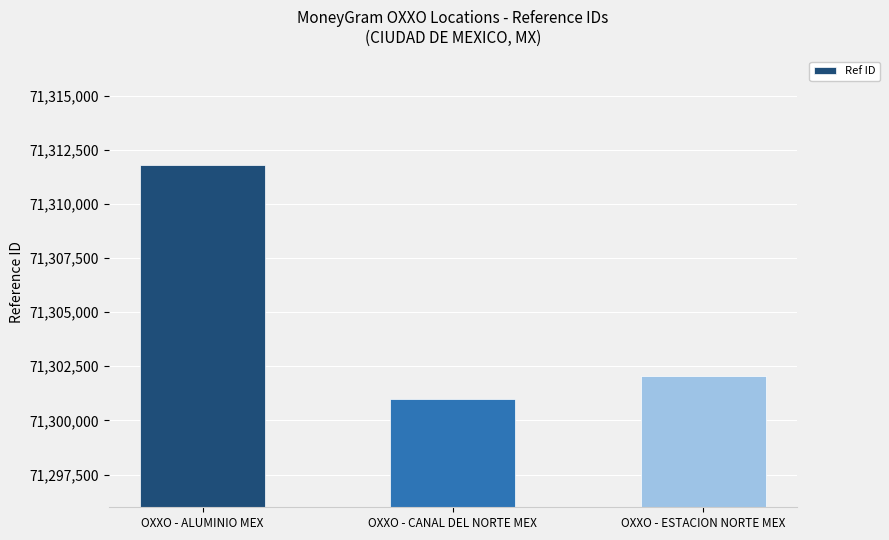

What is the value of the 3rd bar from the left?

71302070